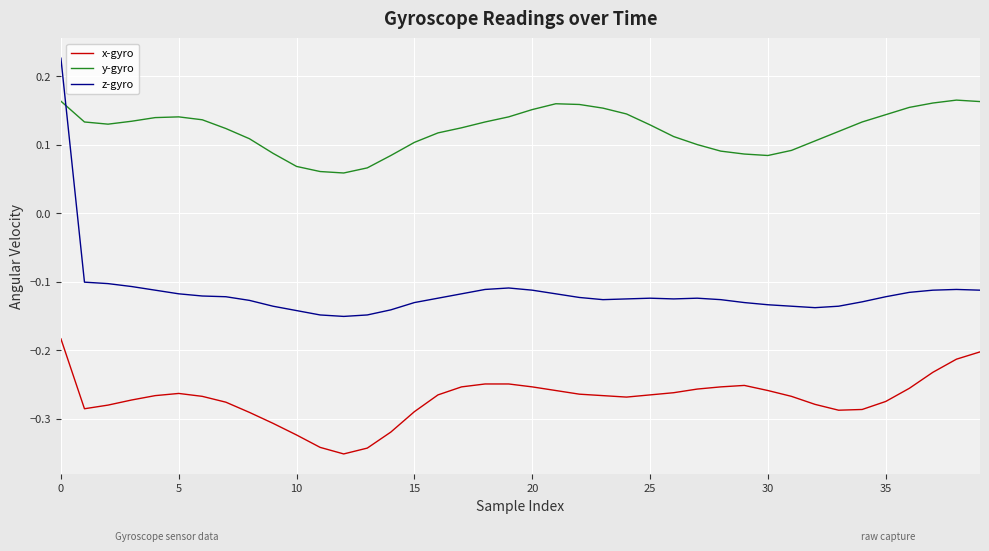

Which series has the widest spread of values?

z-gyro